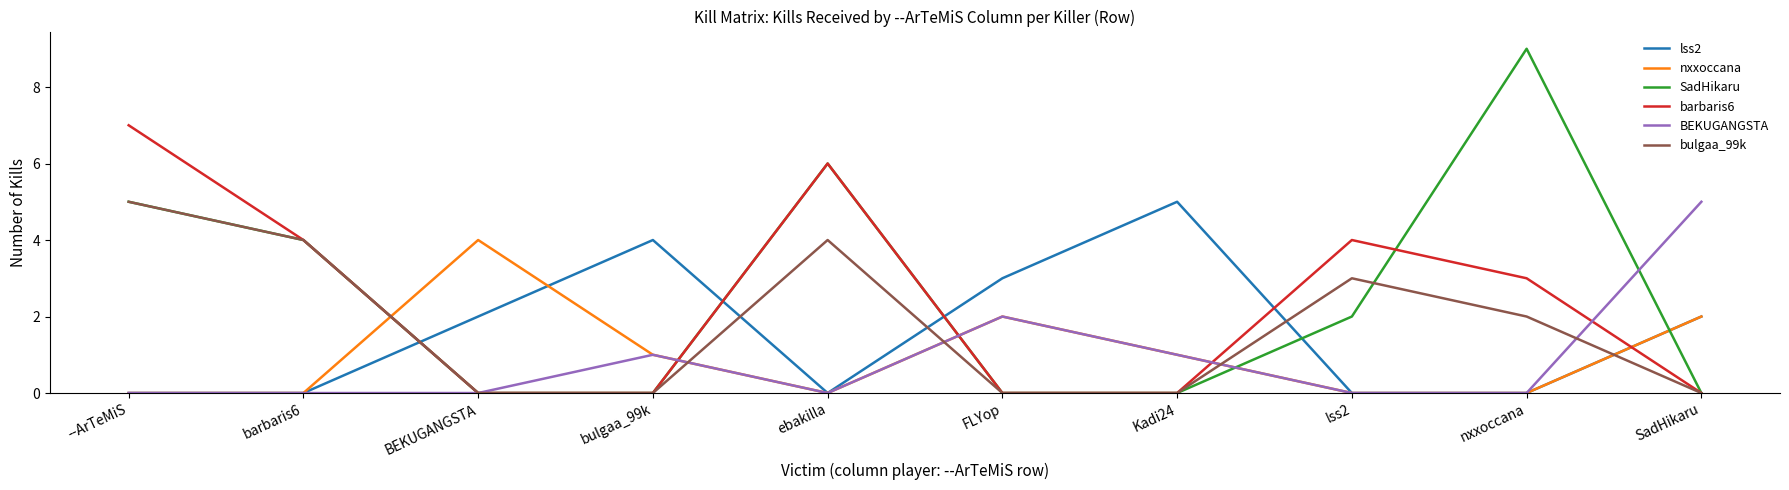

Where is barbaris6 nearest to the value 3?

nxxoccana